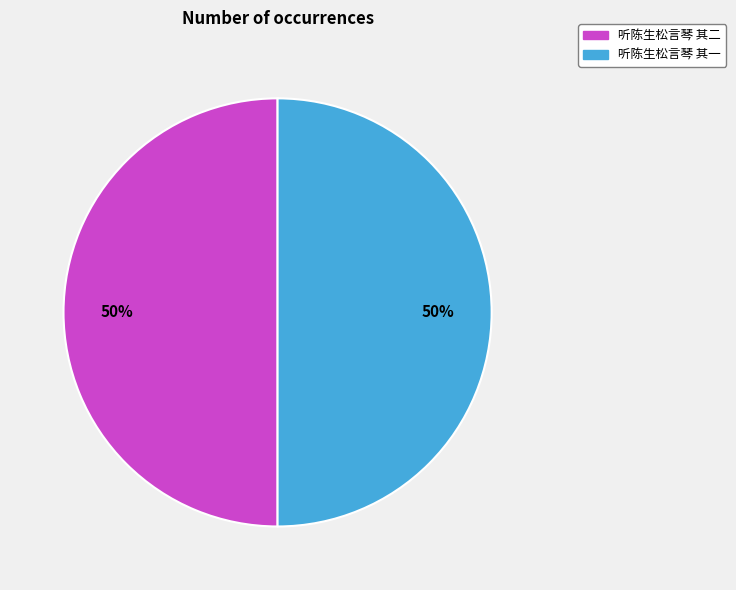

To the nearest percent, what is the average slice percentage?

50%